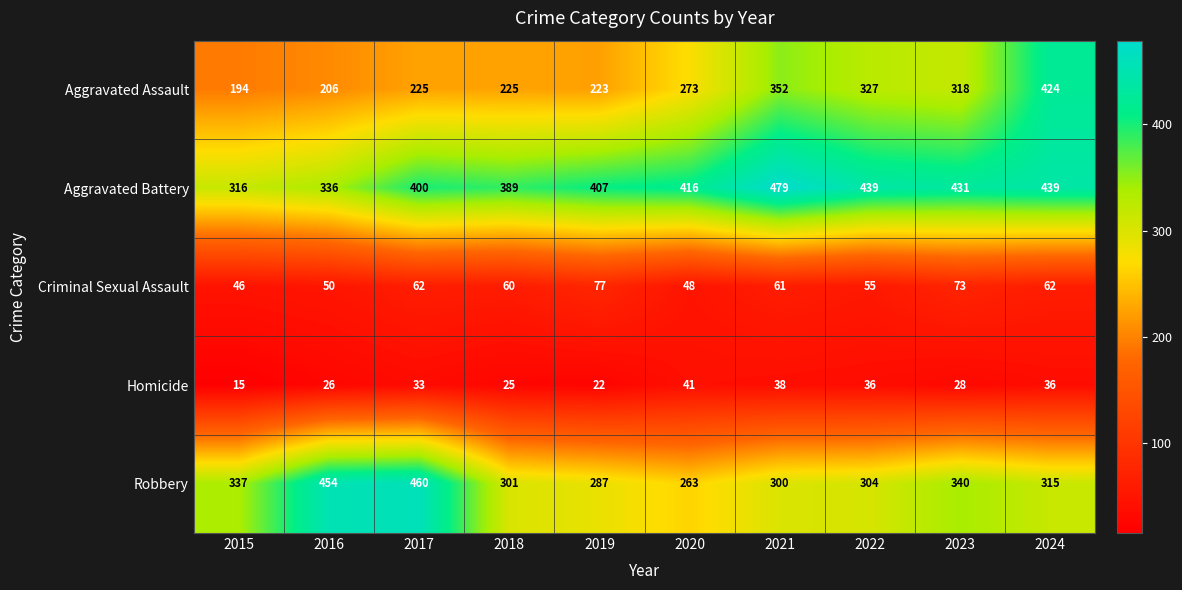

What is the total value across all series at 2023?

1190